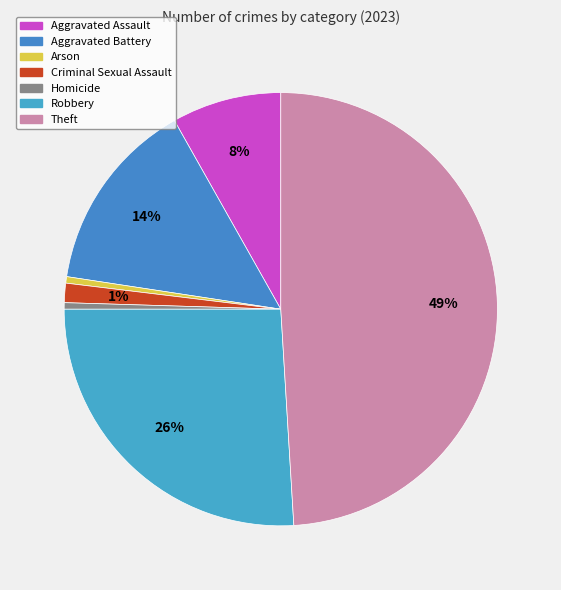

What percentage is NOT represented by Homicide?

99.5%